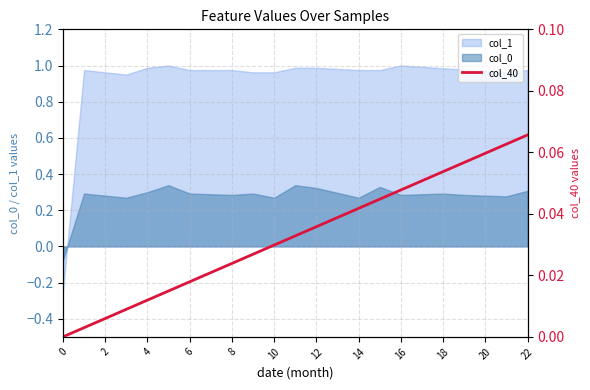

Does the chart have visible grid lines?

Yes